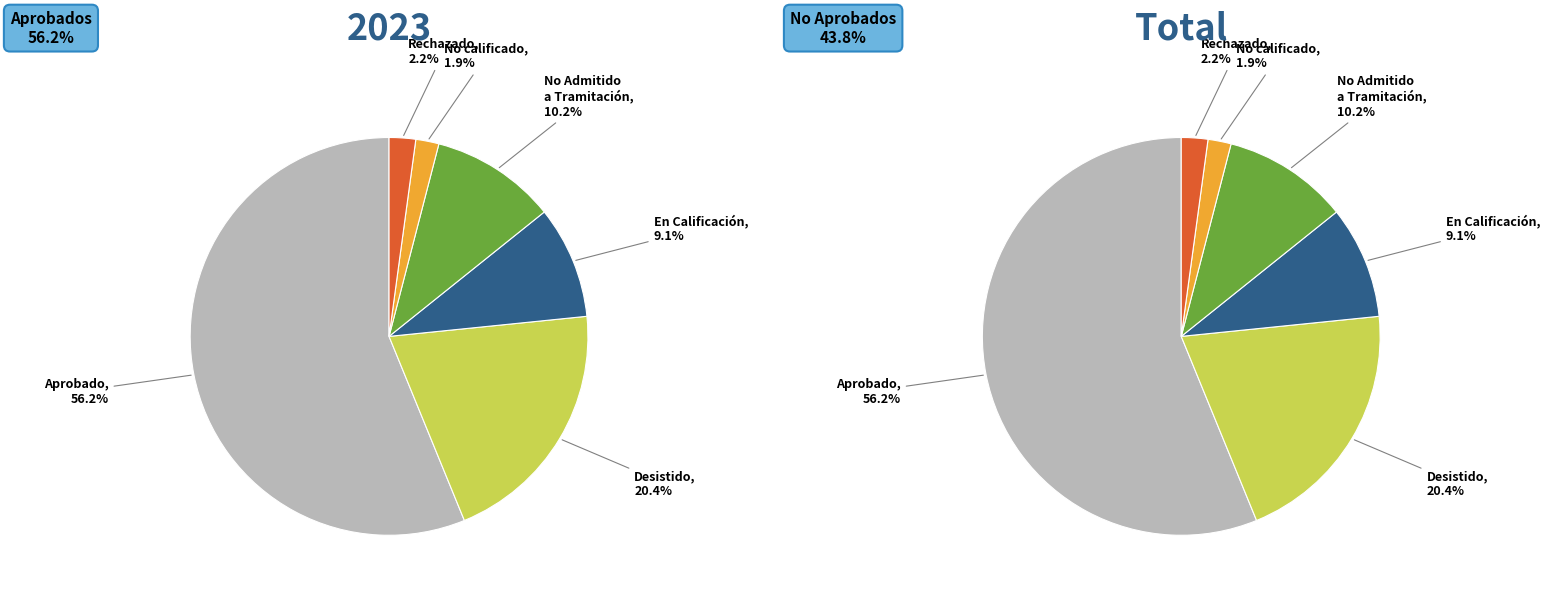

Which slice is the smallest?

No calificado